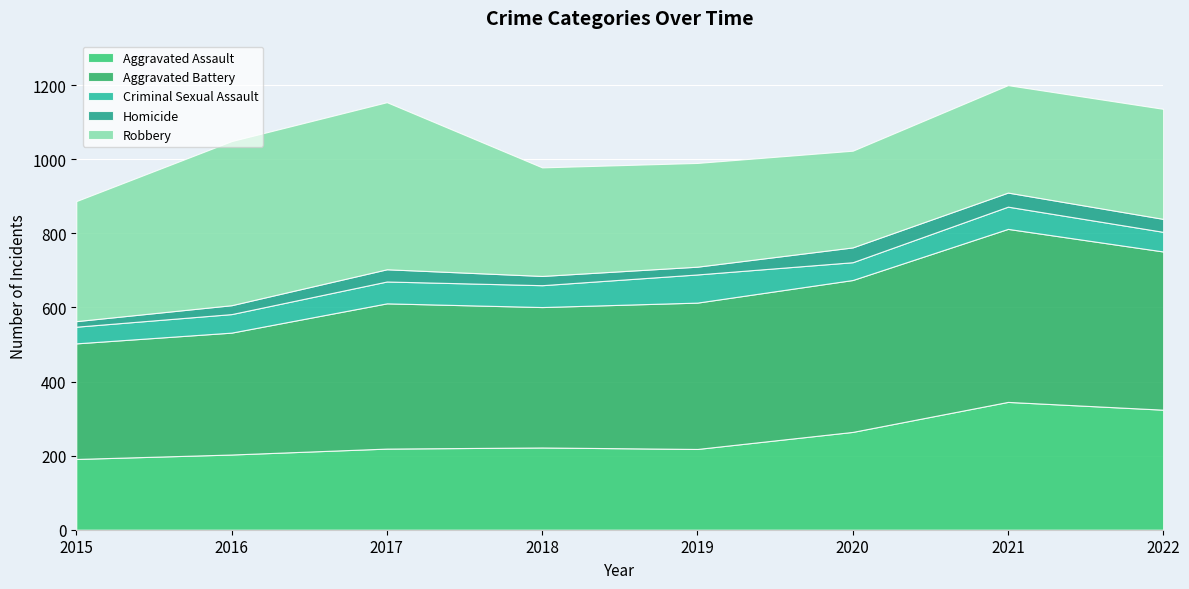

What are all the series names shown in the legend?

Aggravated Assault, Aggravated Battery, Criminal Sexual Assault, Homicide, Robbery